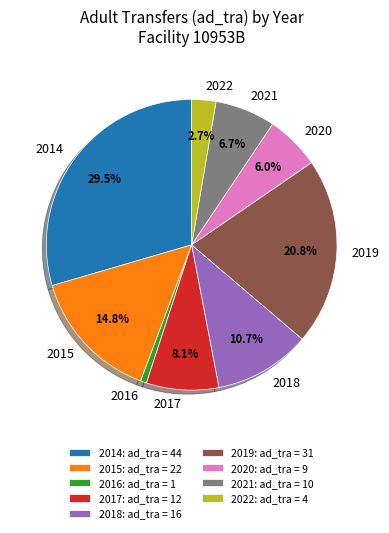

What percentage is NOT represented by 2015?

85.2%